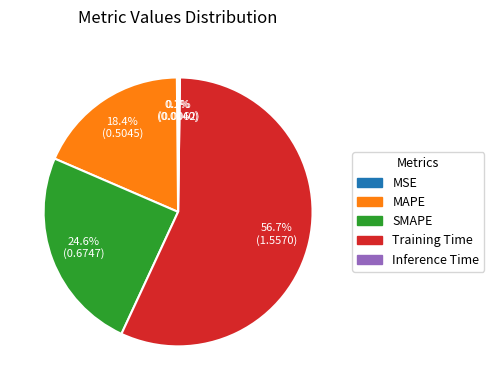

Which slice is the largest?

Training Time